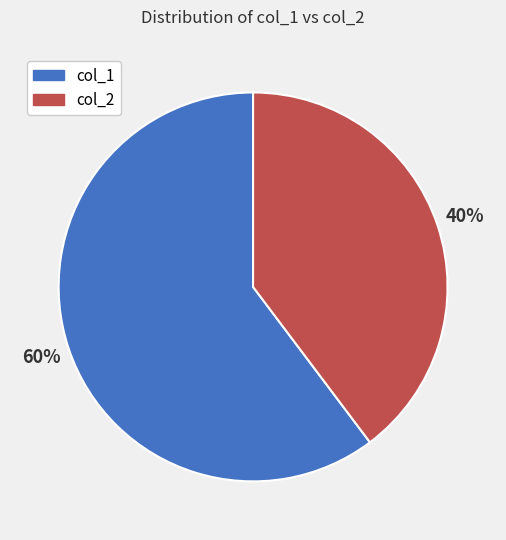

Combined, do col_1 and col_2 account for over 50%?

Yes